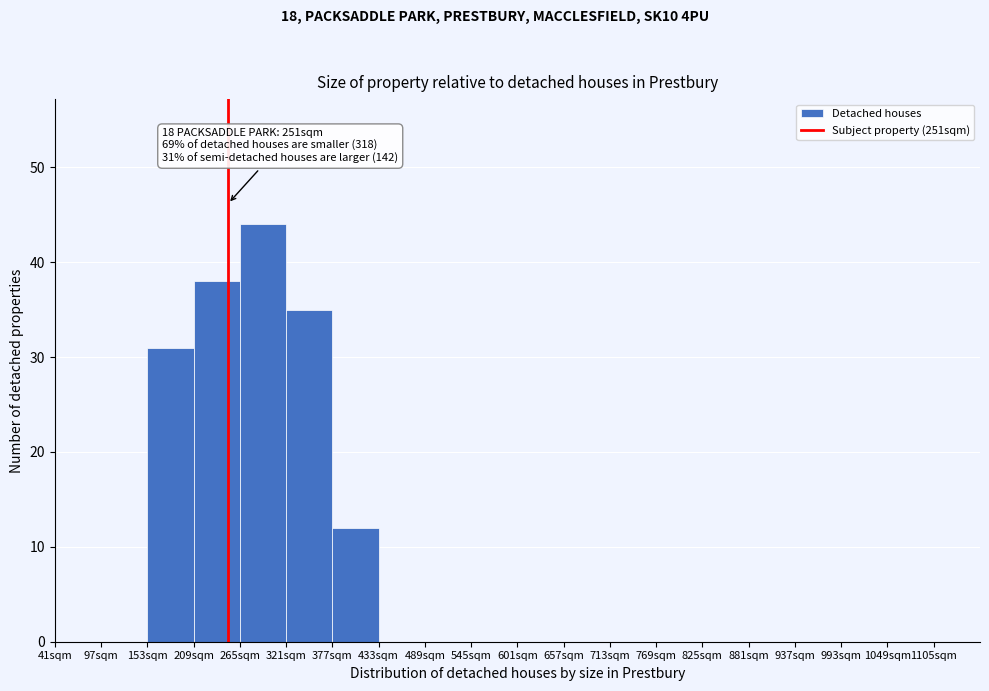

Over which range of the x-axis is the bar tallest?

265 to 321